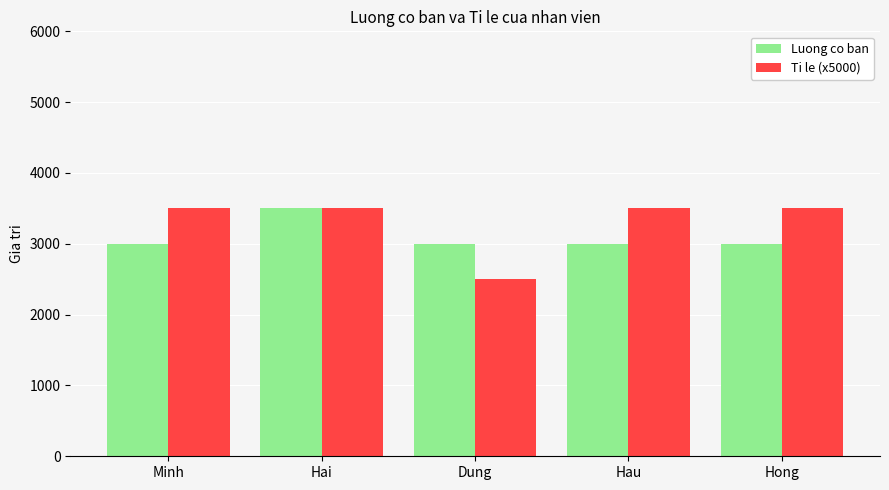

The value of Ti le (x5000) at Minh is 2074. True or false?

False